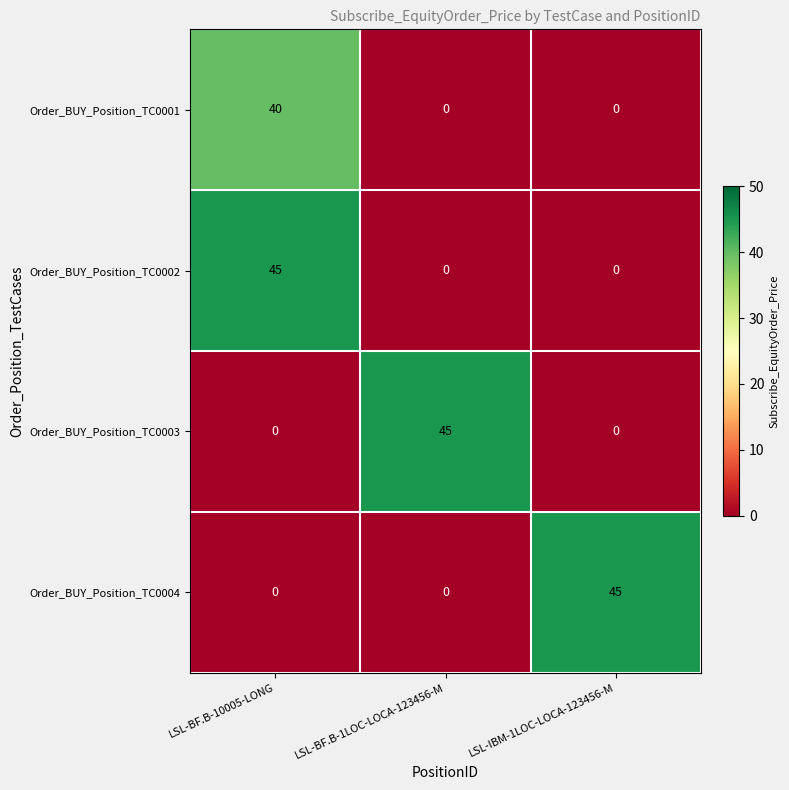

At which label does Order_BUY_Position_TC0002 reach its peak?

LSL-BF.B-10005-LONG